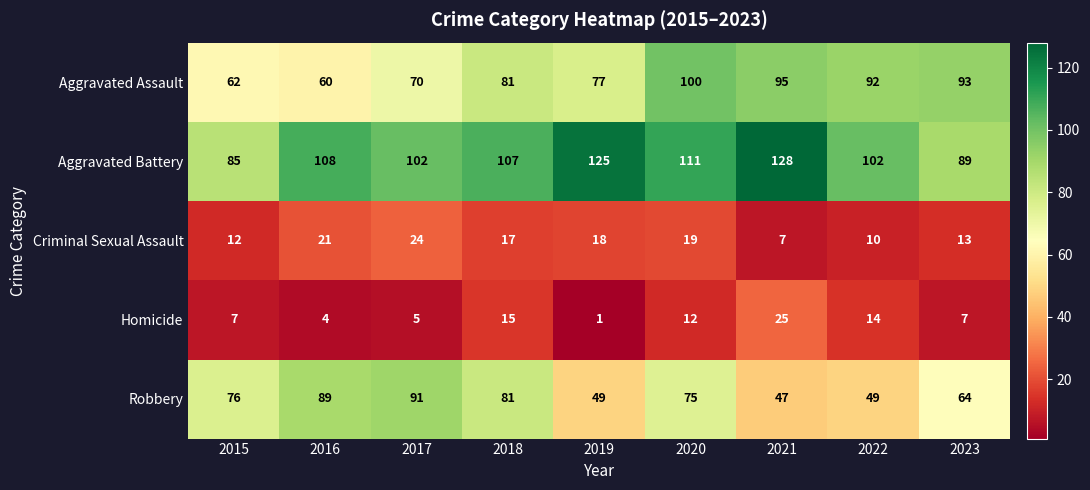

Which series has the largest range (max minus min)?

Robbery